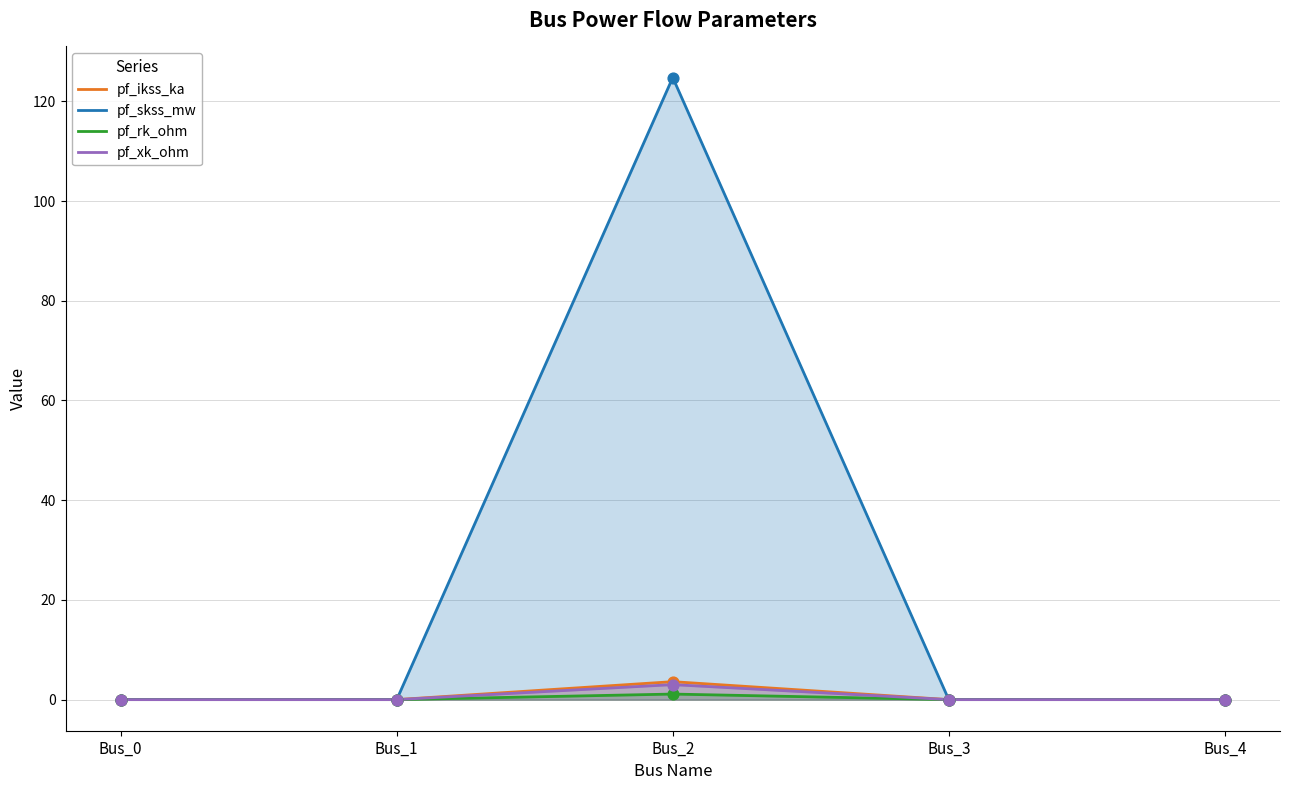

Which series contains the highest Y value?

pf_skss_mw